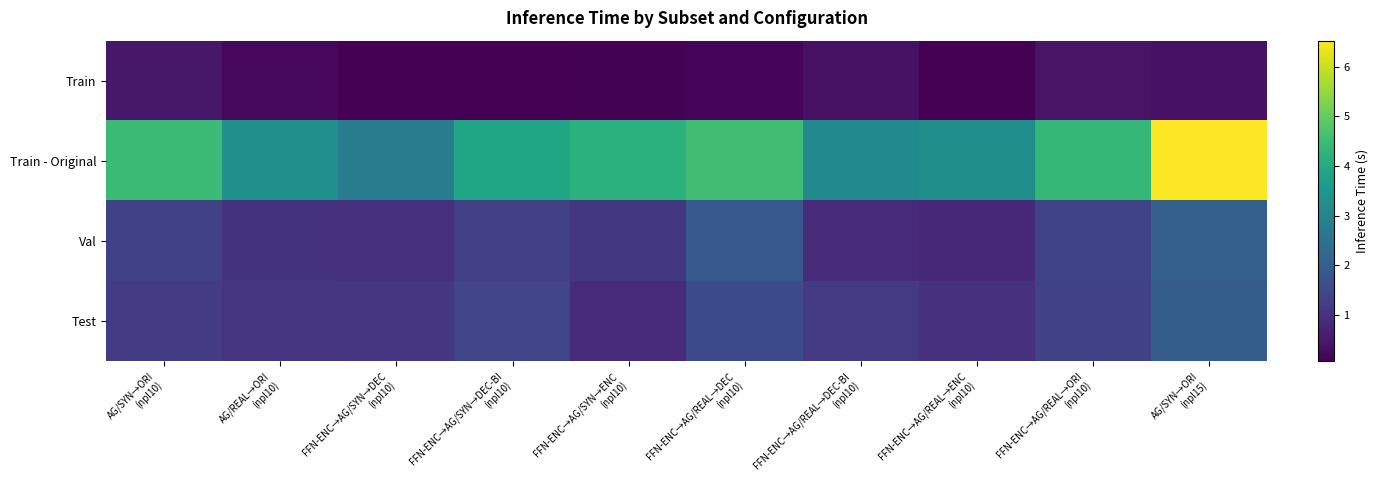

Reading left to right, extract all data points from this chart.

Train: AG/SYN→ORI
(npl10)=0.5	AG/REAL→ORI
(npl10)=0.2	FFN-ENC→AG/SYN→DEC
(npl10)=0.1	FFN-ENC→AG/SYN→DEC-BI
(npl10)=0.1	FFN-ENC→AG/SYN→ENC
(npl10)=0.1	FFN-ENC→AG/REAL→DEC
(npl10)=0.1	FFN-ENC→AG/REAL→DEC-BI
(npl10)=0.3	FFN-ENC→AG/REAL→ENC
(npl10)=0.1	FFN-ENC→AG/REAL→ORI
(npl10)=0.4	AG/SYN→ORI
(npl15)=0.4
Train - Original: AG/SYN→ORI
(npl10)=4.5	AG/REAL→ORI
(npl10)=3.3	FFN-ENC→AG/SYN→DEC
(npl10)=2.8	FFN-ENC→AG/SYN→DEC-BI
(npl10)=3.9	FFN-ENC→AG/SYN→ENC
(npl10)=4.2	FFN-ENC→AG/REAL→DEC
(npl10)=4.5	FFN-ENC→AG/REAL→DEC-BI
(npl10)=3.2	FFN-ENC→AG/REAL→ENC
(npl10)=3.3	FFN-ENC→AG/REAL→ORI
(npl10)=4.4	AG/SYN→ORI
(npl15)=6.5
Val: AG/SYN→ORI
(npl10)=1.3	AG/REAL→ORI
(npl10)=1.0	FFN-ENC→AG/SYN→DEC
(npl10)=0.9	FFN-ENC→AG/SYN→DEC-BI
(npl10)=1.3	FFN-ENC→AG/SYN→ENC
(npl10)=1.1	FFN-ENC→AG/REAL→DEC
(npl10)=1.8	FFN-ENC→AG/REAL→DEC-BI
(npl10)=0.9	FFN-ENC→AG/REAL→ENC
(npl10)=0.8	FFN-ENC→AG/REAL→ORI
(npl10)=1.4	AG/SYN→ORI
(npl15)=2.1
Test: AG/SYN→ORI
(npl10)=1.2	AG/REAL→ORI
(npl10)=1.1	FFN-ENC→AG/SYN→DEC
(npl10)=1.1	FFN-ENC→AG/SYN→DEC-BI
(npl10)=1.4	FFN-ENC→AG/SYN→ENC
(npl10)=0.9	FFN-ENC→AG/REAL→DEC
(npl10)=1.5	FFN-ENC→AG/REAL→DEC-BI
(npl10)=1.2	FFN-ENC→AG/REAL→ENC
(npl10)=1.0	FFN-ENC→AG/REAL→ORI
(npl10)=1.3	AG/SYN→ORI
(npl15)=2.0